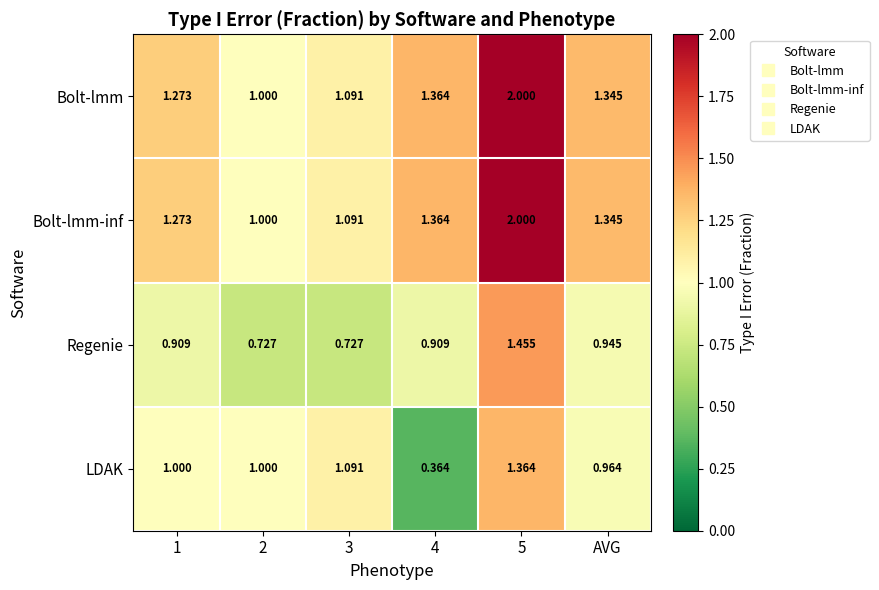

Which series changed the most between 2 and 4?

LDAK